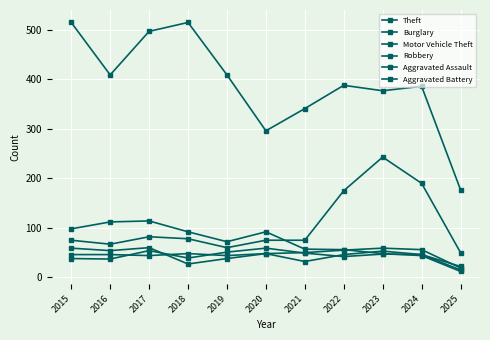

How many lines are shown in the chart?

6